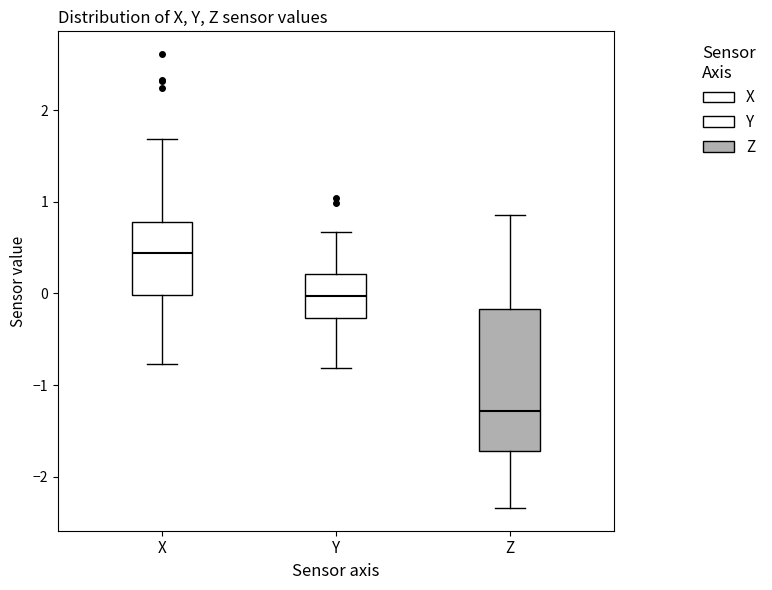

Reading left to right, read every box against the y-axis: the position of its median line, the range the box covers, and the ends of its whiskers. The values are not printed on the chart, so give them approximately, as read against the axis.

X: median 0.4, box 0.0 to 0.8, whiskers -0.8 to 1.7
Y: median 0.0, box -0.3 to 0.2, whiskers -0.8 to 0.7
Z: median -1.3, box -1.7 to -0.2, whiskers -2.3 to 0.9